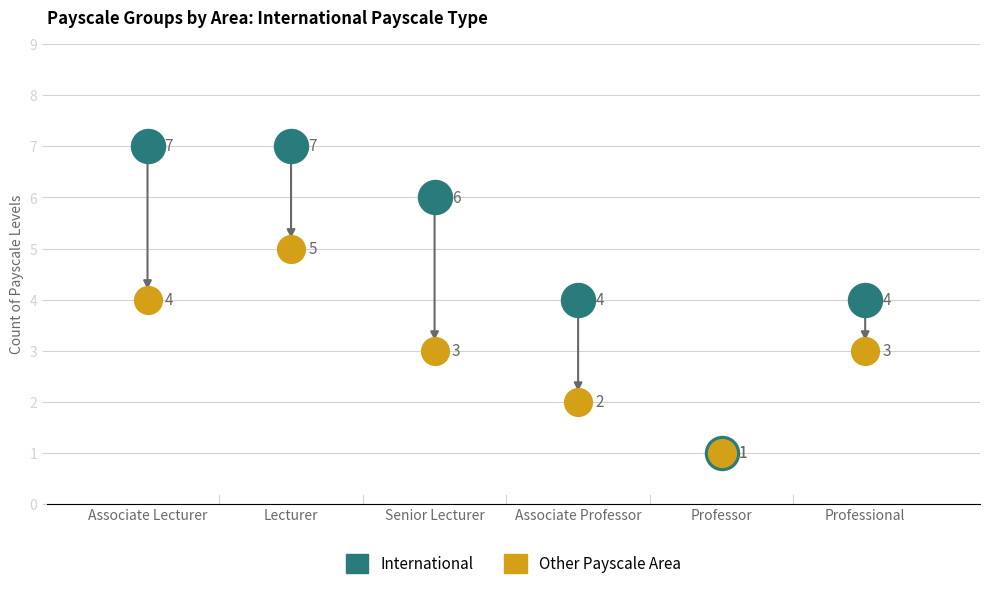

Across all series, what Y value is closest to 4?

4